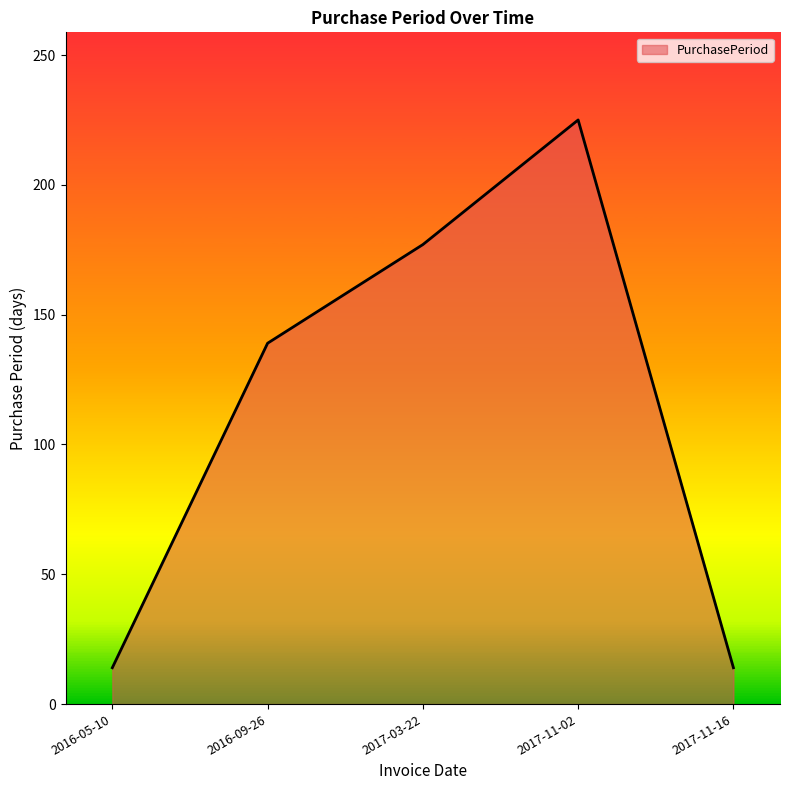

The chart shows a value of 88 at 2017-03-22. True or false?

False